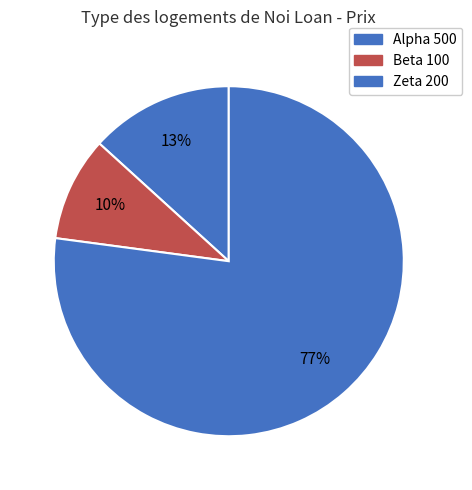

Rank the categories by value from lowest to highest.

Beta 100, Alpha 500, Zeta 200